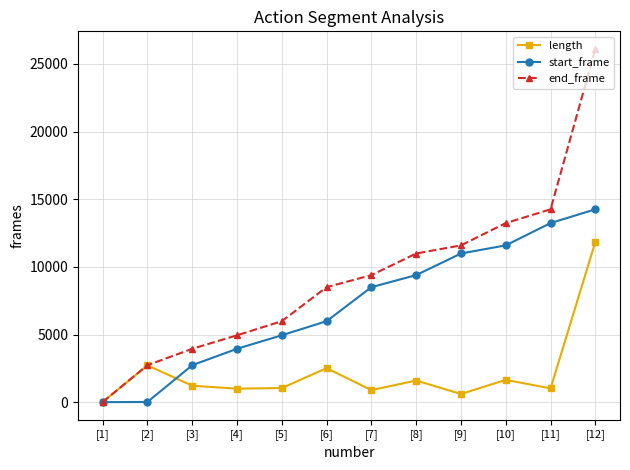

Which series has the largest total across all categories?

end_frame